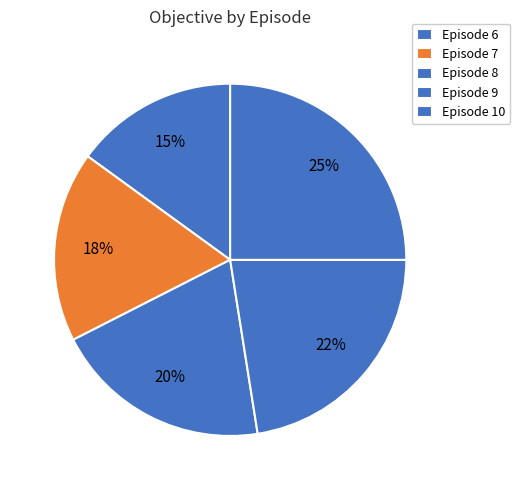

How many segments does this pie chart have?

5